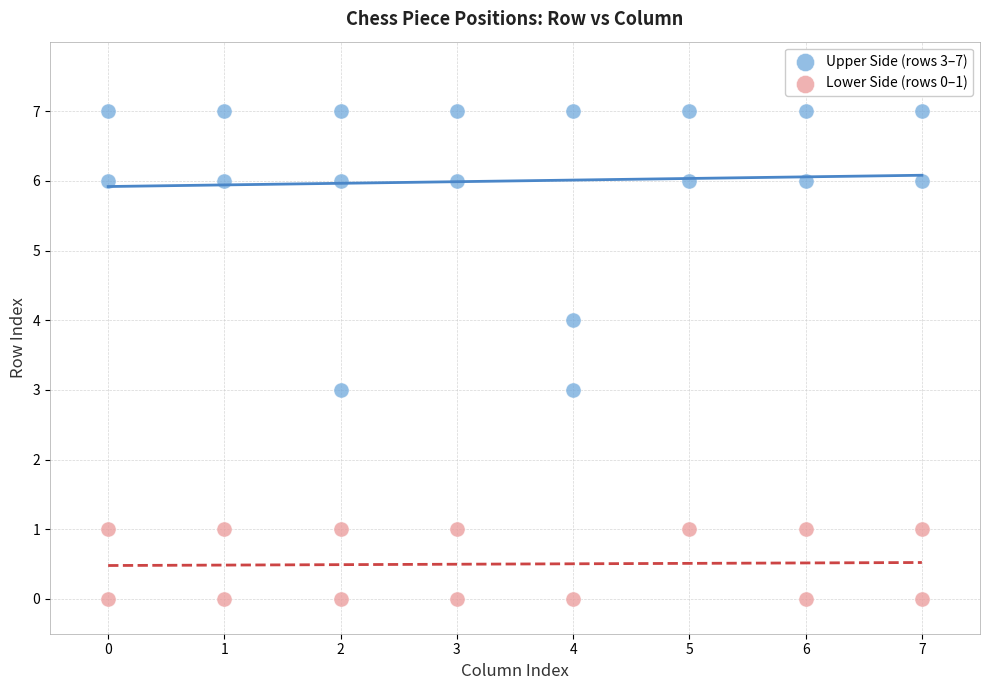

Which series contains the highest Y value?

Upper Side (rows 3–7)